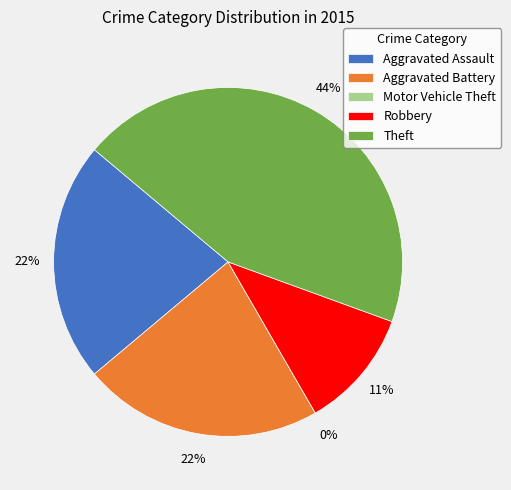

The Aggravated Battery slice represents 36% of the pie. True or false?

False